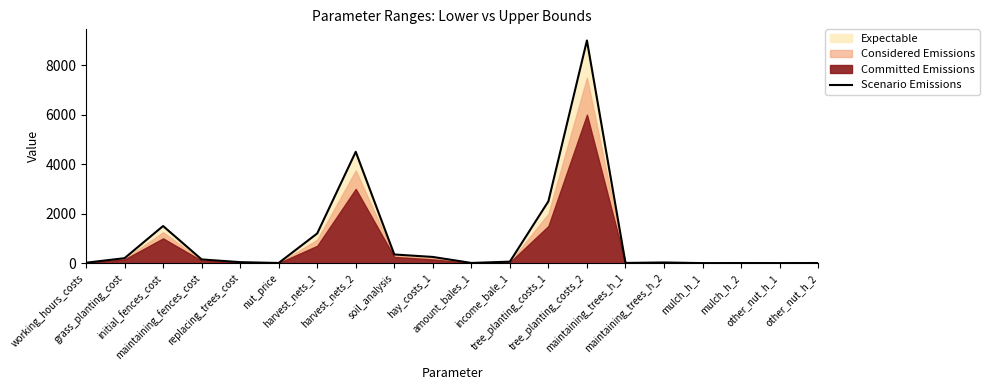

What position from the left is nut_price?

6